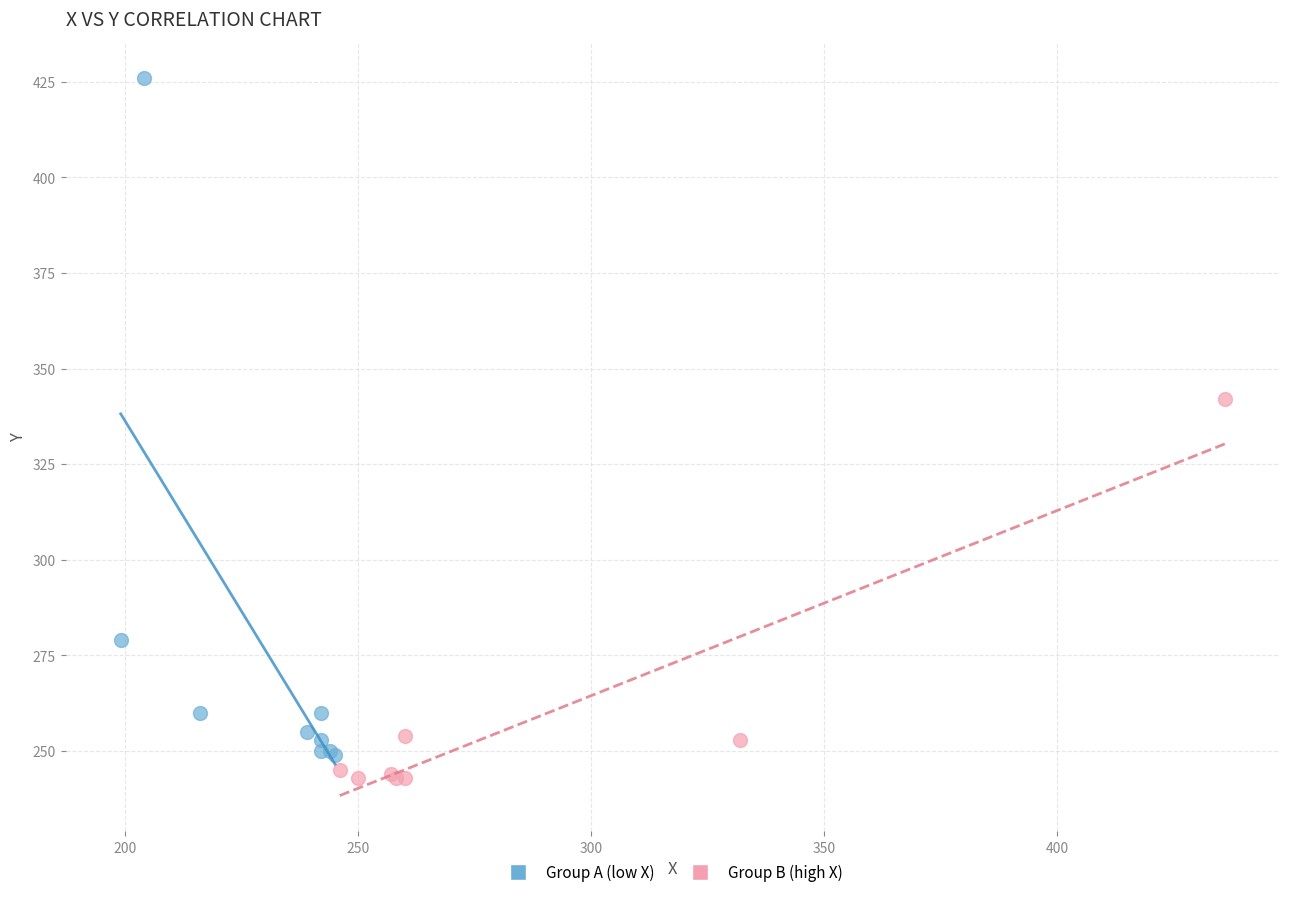

Which series has the widest spread of Y values?

Group A (low X)